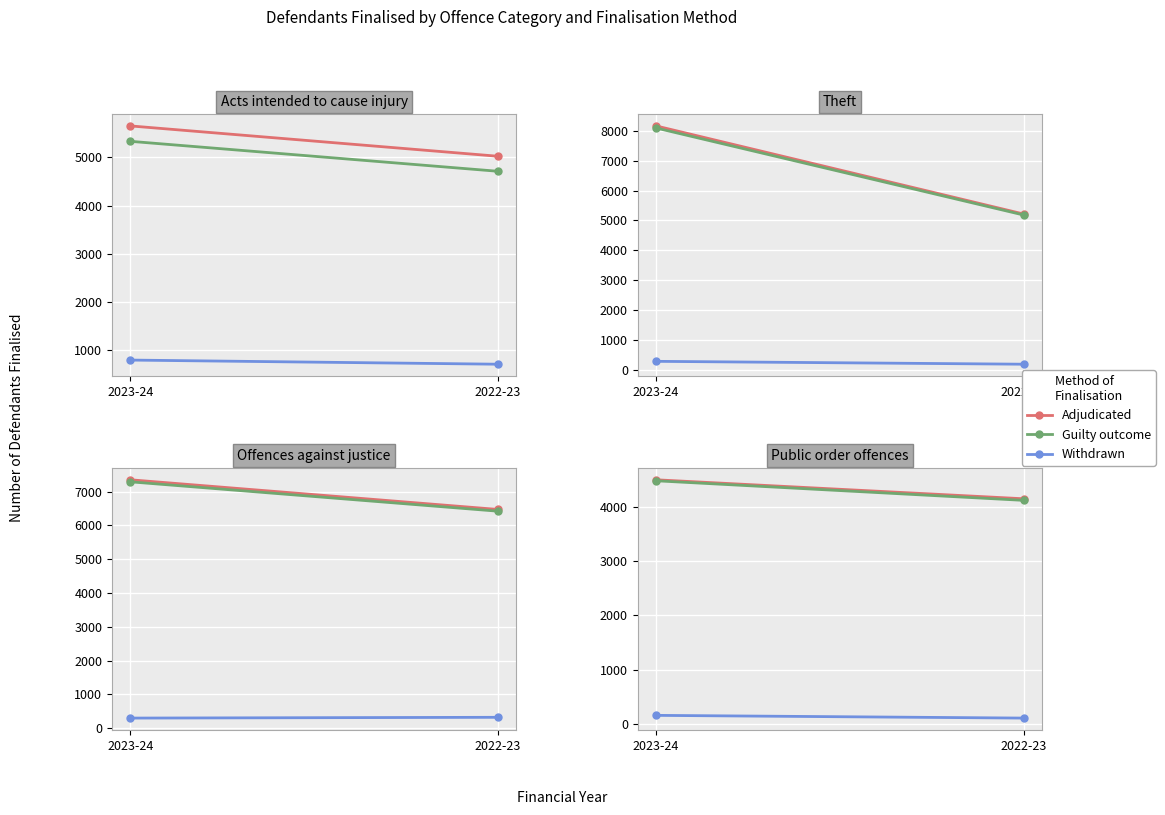

How many distinct data groups are displayed?

3